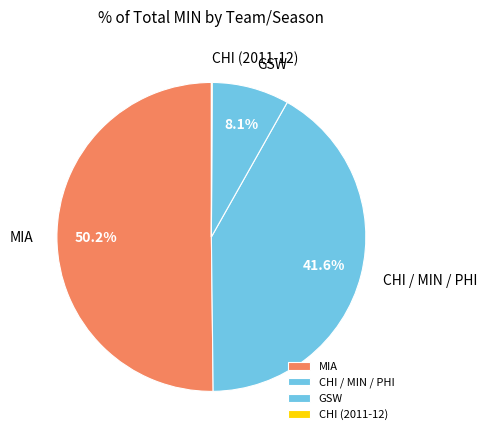

Combined, what portion of the pie is CHI / MIN / PHI and GSW?

49.7%